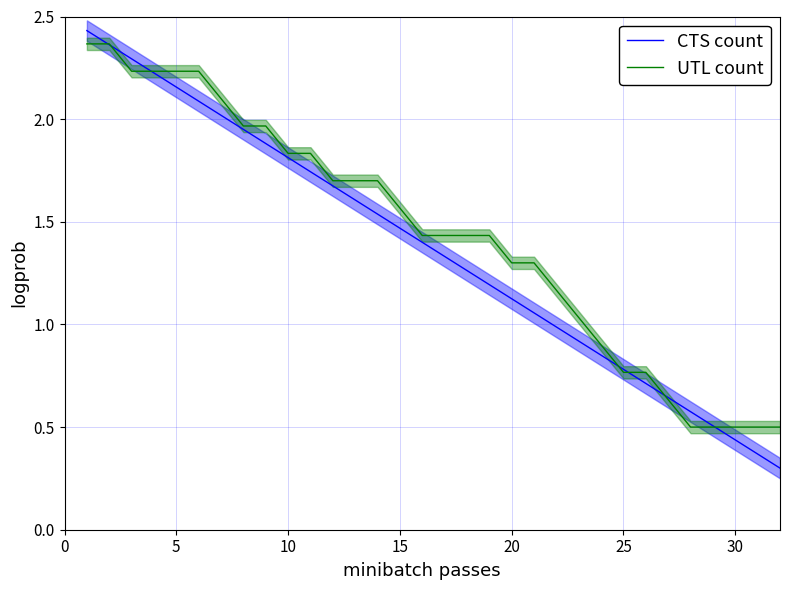

What is the value of the UTL count point at the 6th from the left?

2.2